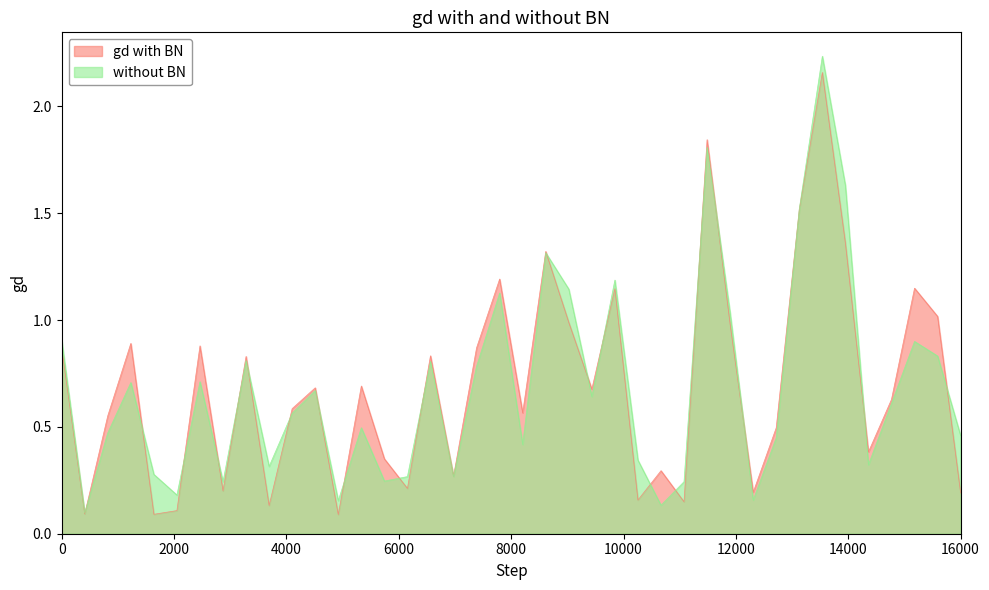

What is the minimum value for MinPrice?

0.1